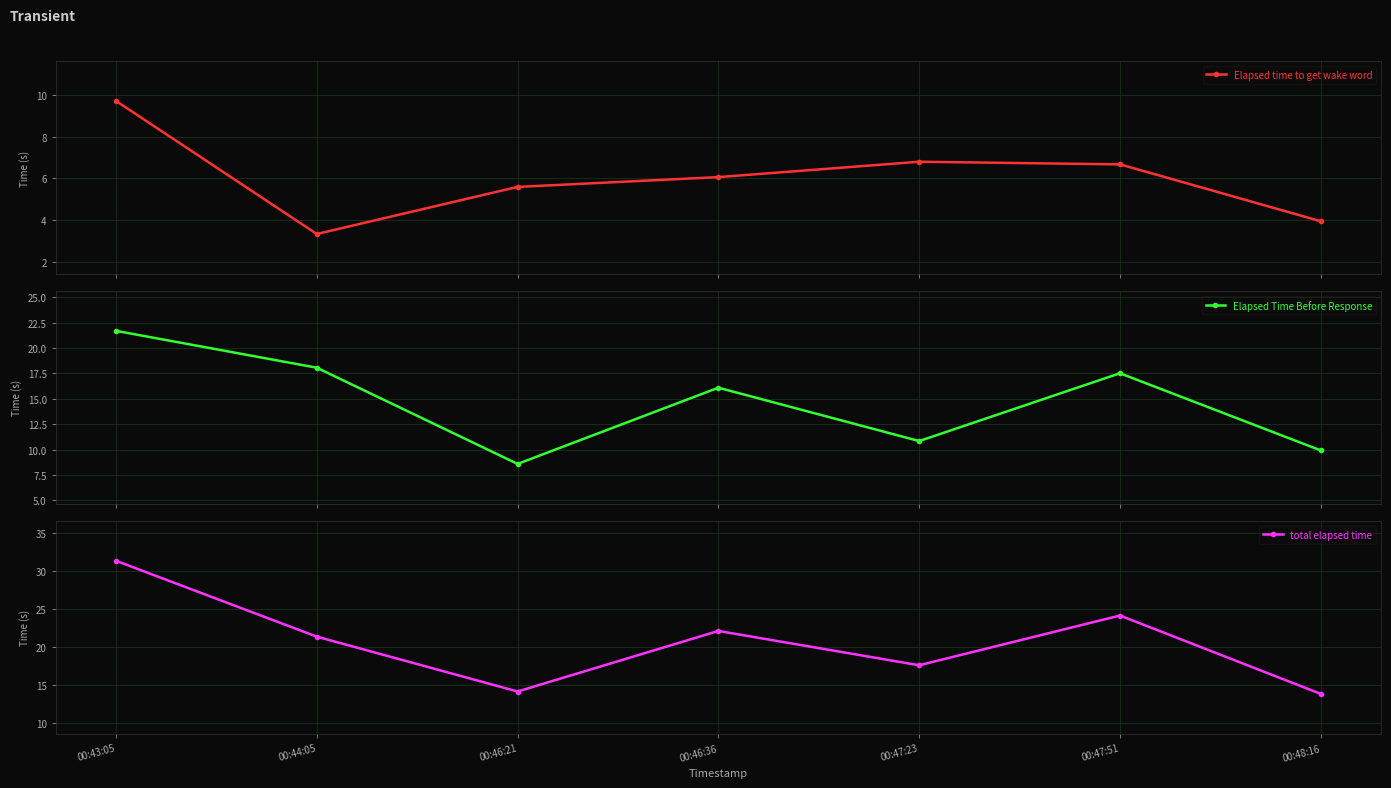

At which category does Elapsed Time Before Response reach its first local peak?

00:46:36